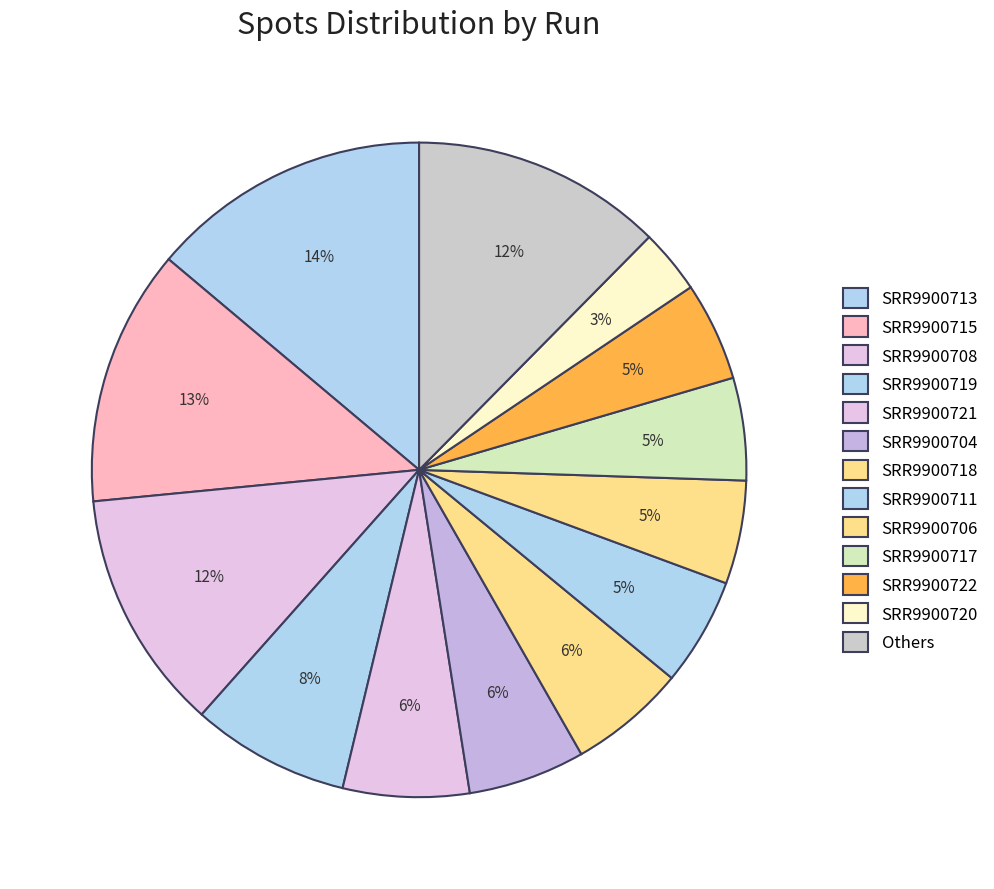

Count the number of slices in the pie.

13